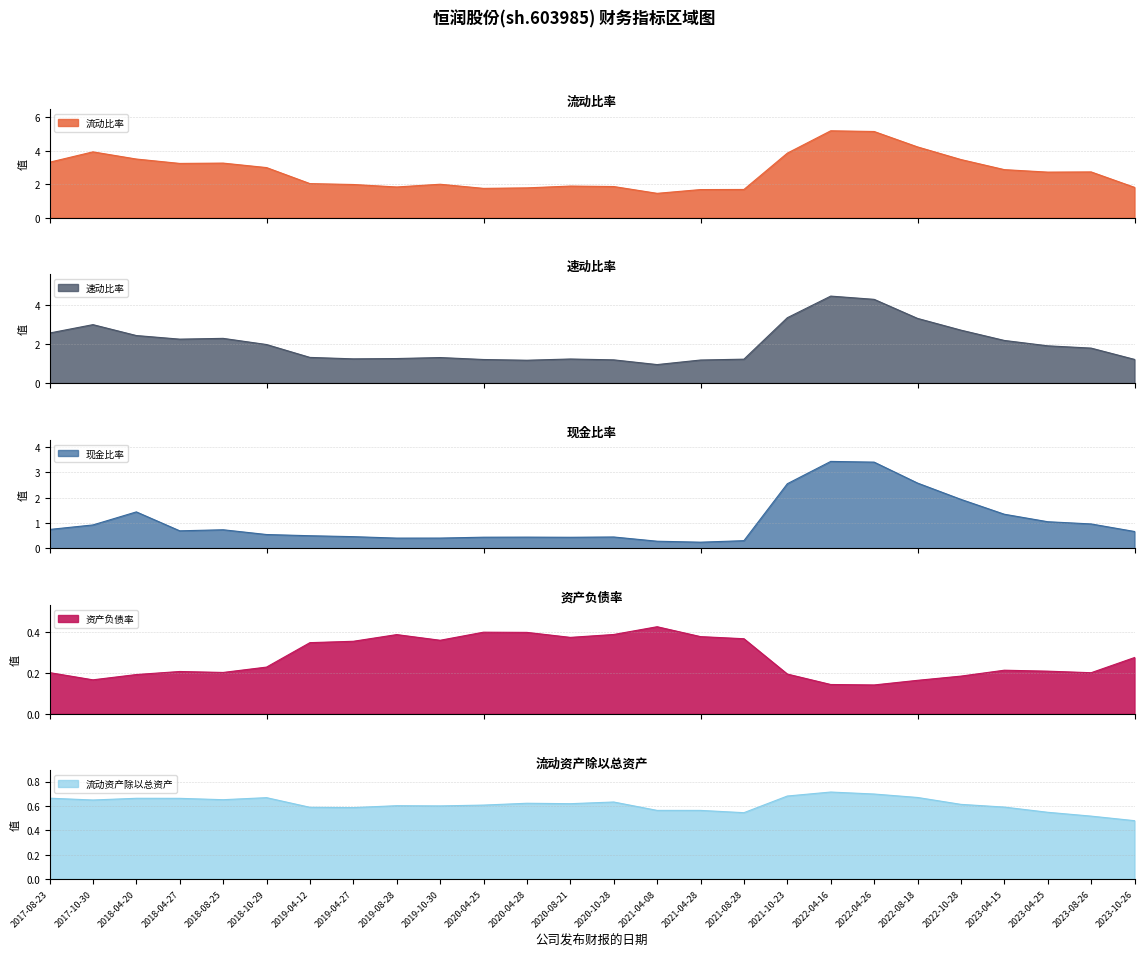

Is it true that 资产负债率 equals 0.1 at 2019-04-12?

False